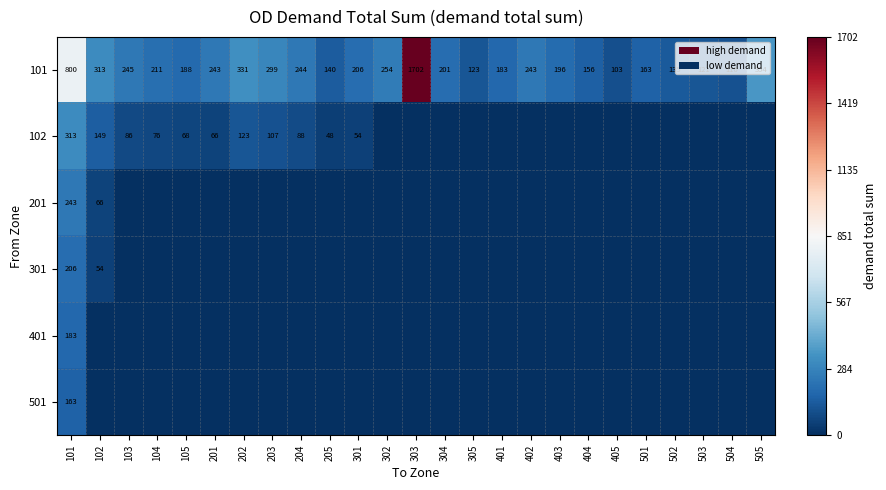

What is the total value across all series at 301?

259.6